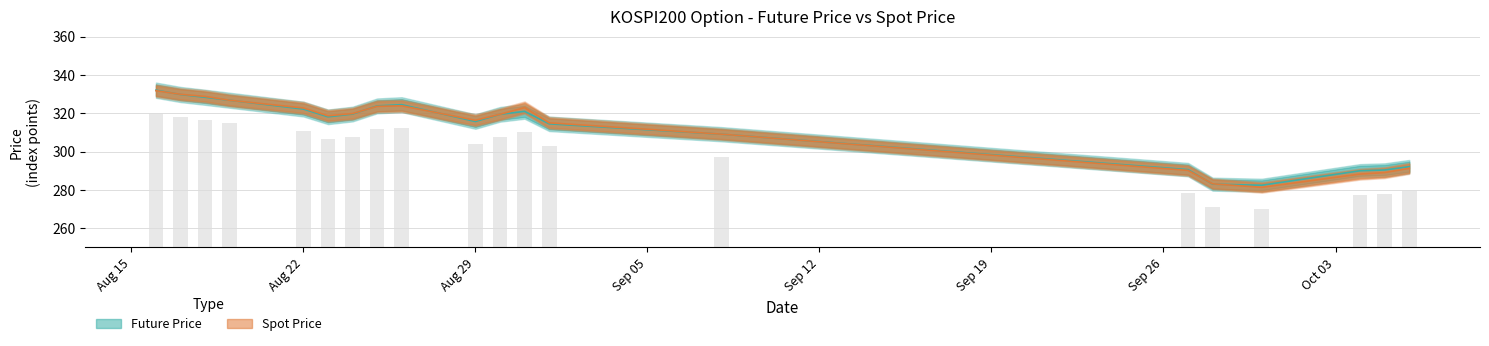

What is the value of the SPOT_PRICE bar at the 3rd from the left?

328.8